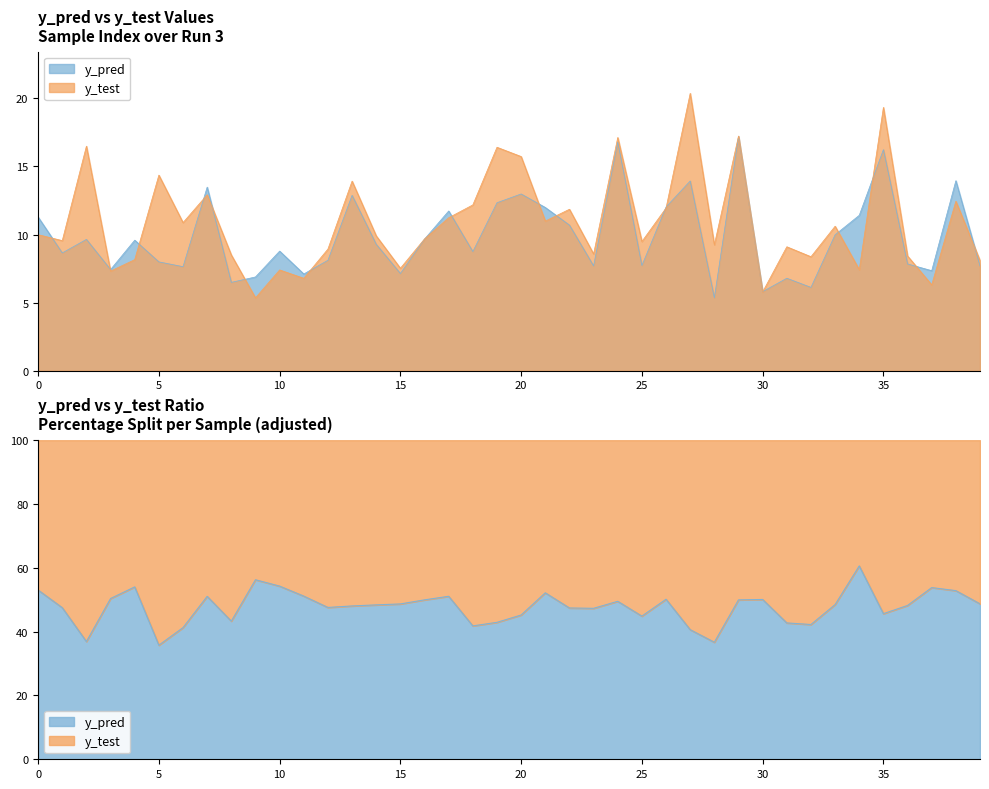

What is the value of the y_pred point at the 25th from the left?

16.8